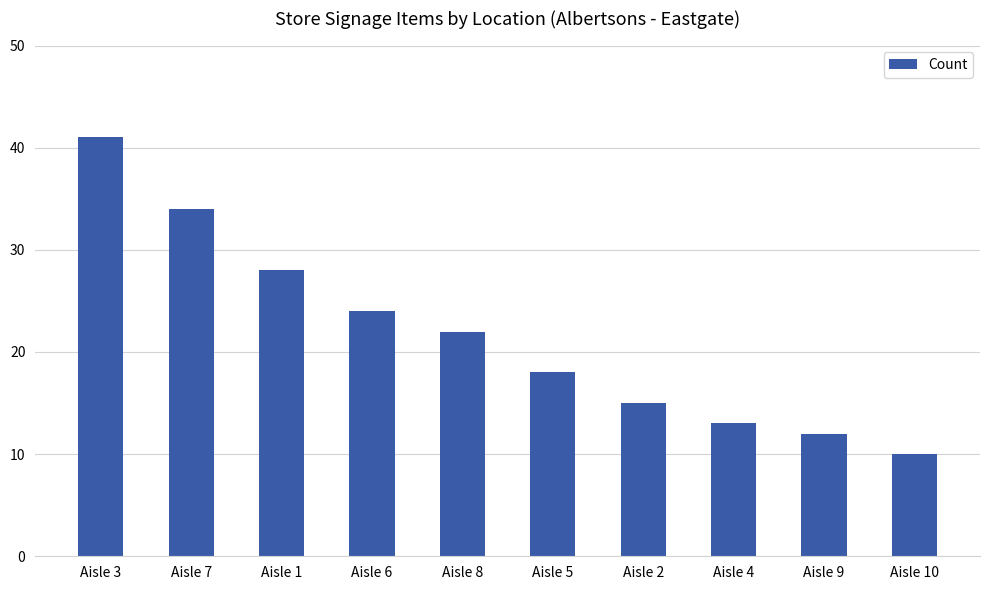

Rank the categories by value from lowest to highest.

Aisle 10, Aisle 9, Aisle 4, Aisle 2, Aisle 5, Aisle 8, Aisle 6, Aisle 1, Aisle 7, Aisle 3